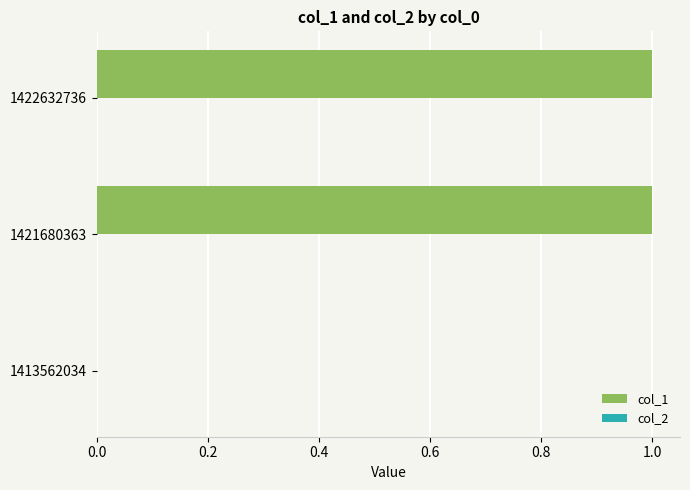

Is it true that the value at 1421680363 is 1?

True